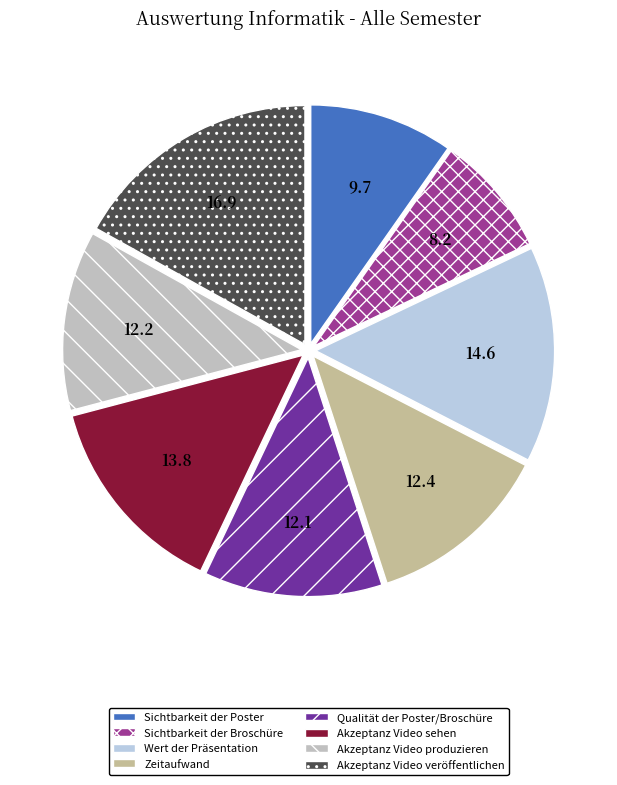

Is Akzeptanz Video produzieren the majority of the pie?

No